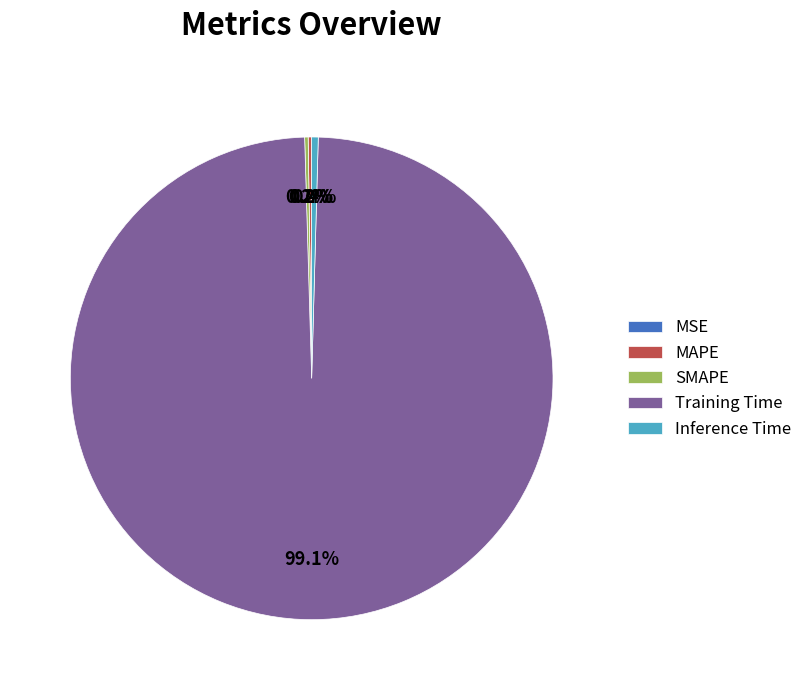

What is the largest slice in the pie chart?

Training Time